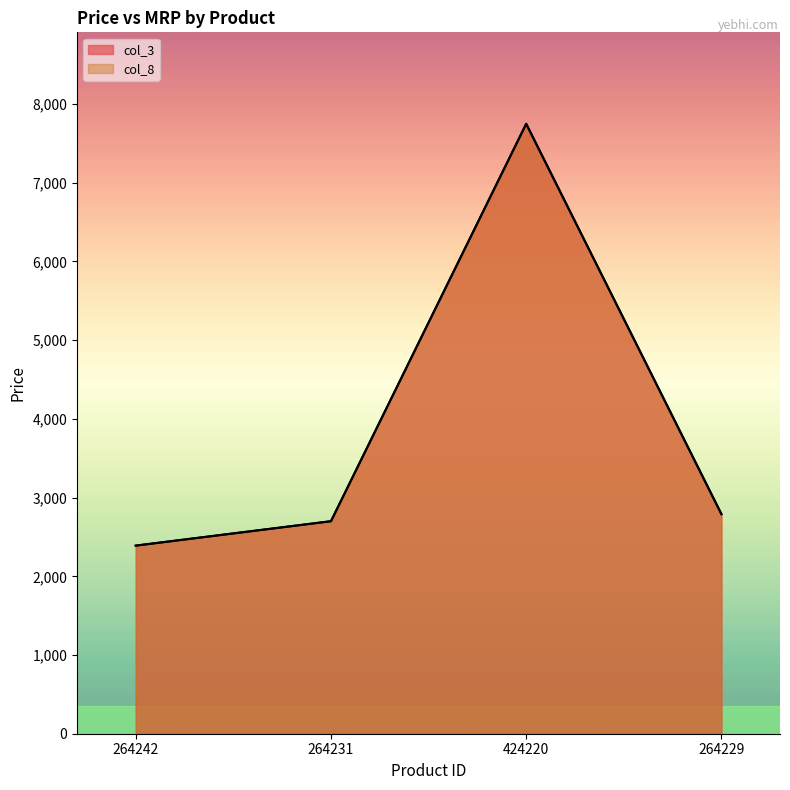

Which series has the widest spread of values?

col_3